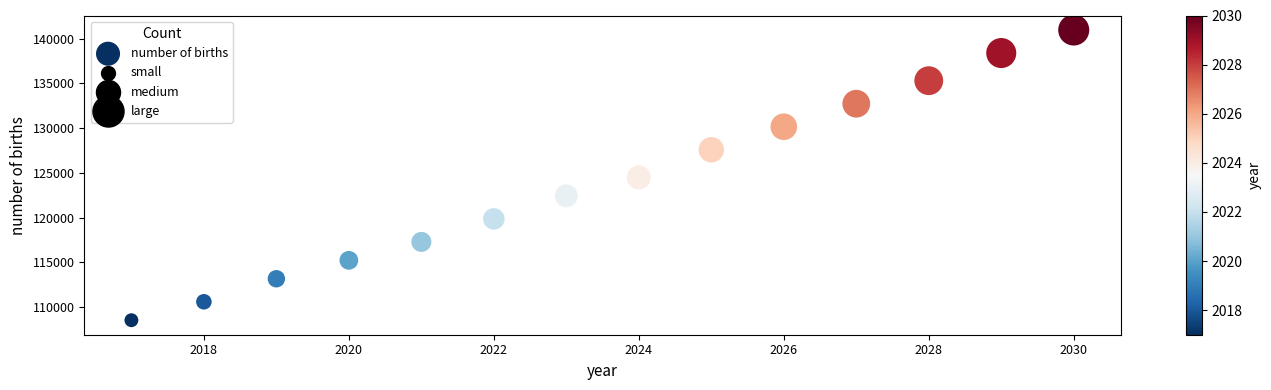

What is the range of X values (max minus min)?

13.0